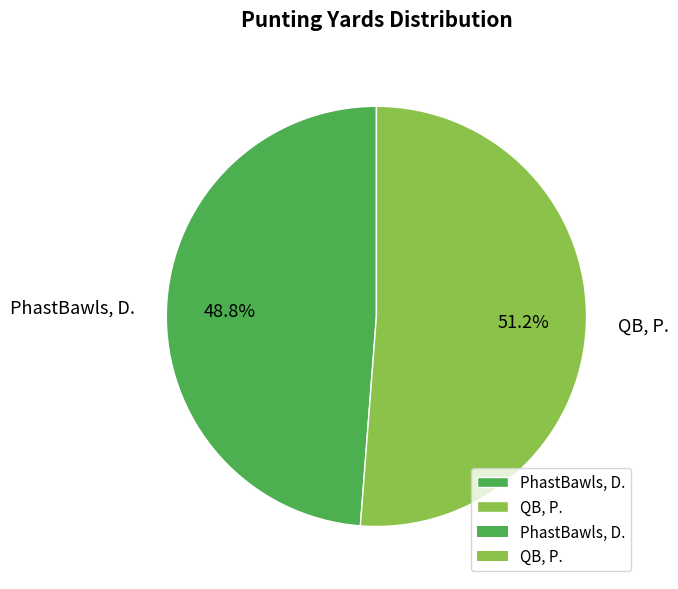

Which slice represents more than half of the pie?

QB, P.